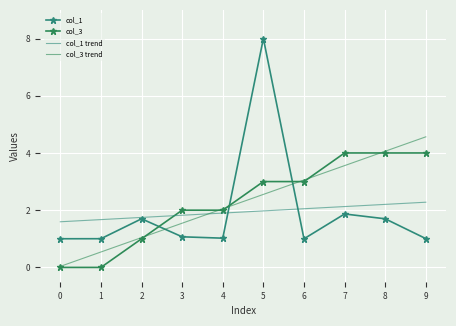

Between 9 and 5, which is larger?

5